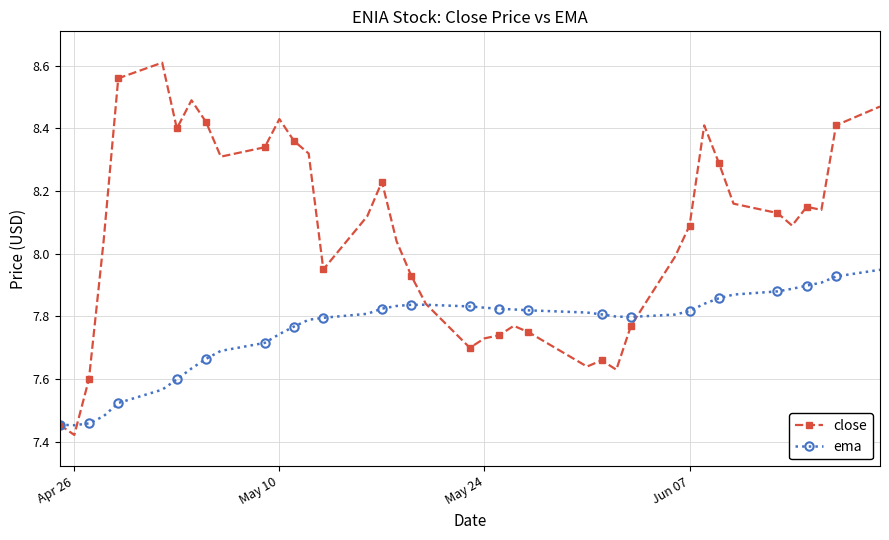

Rank the series by their average value, from highest to lowest.

close, ema